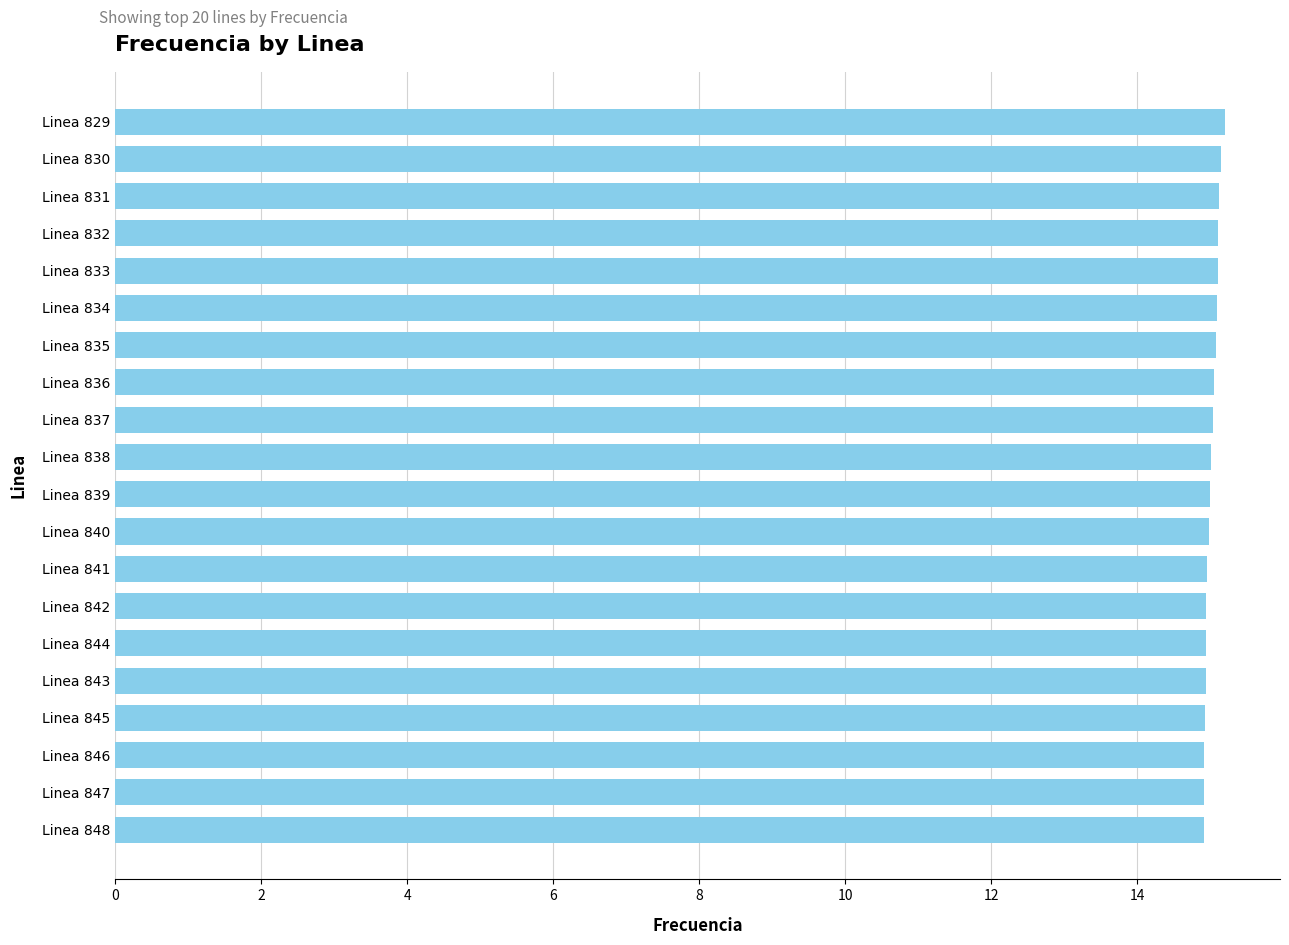

What is the average value?

15.0